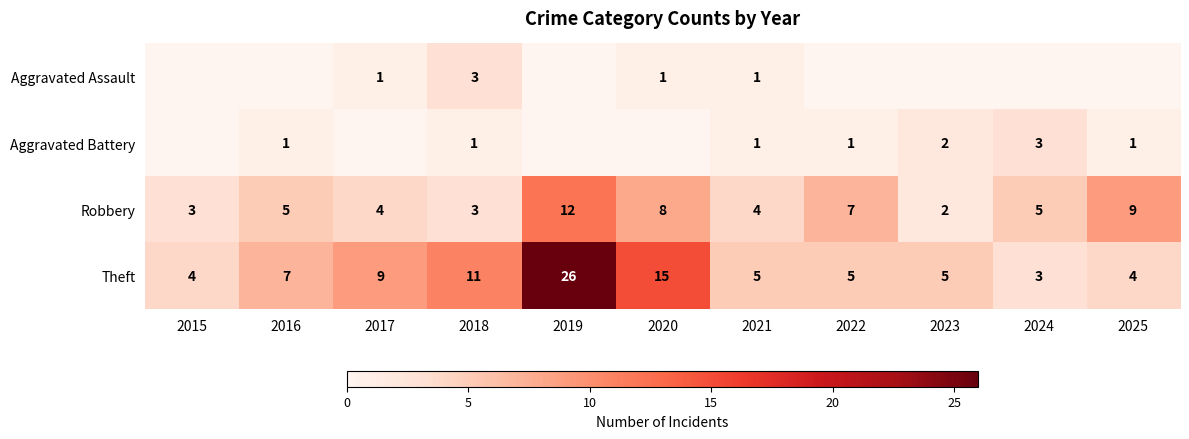

At which label does Aggravated Battery reach its minimum?

2015